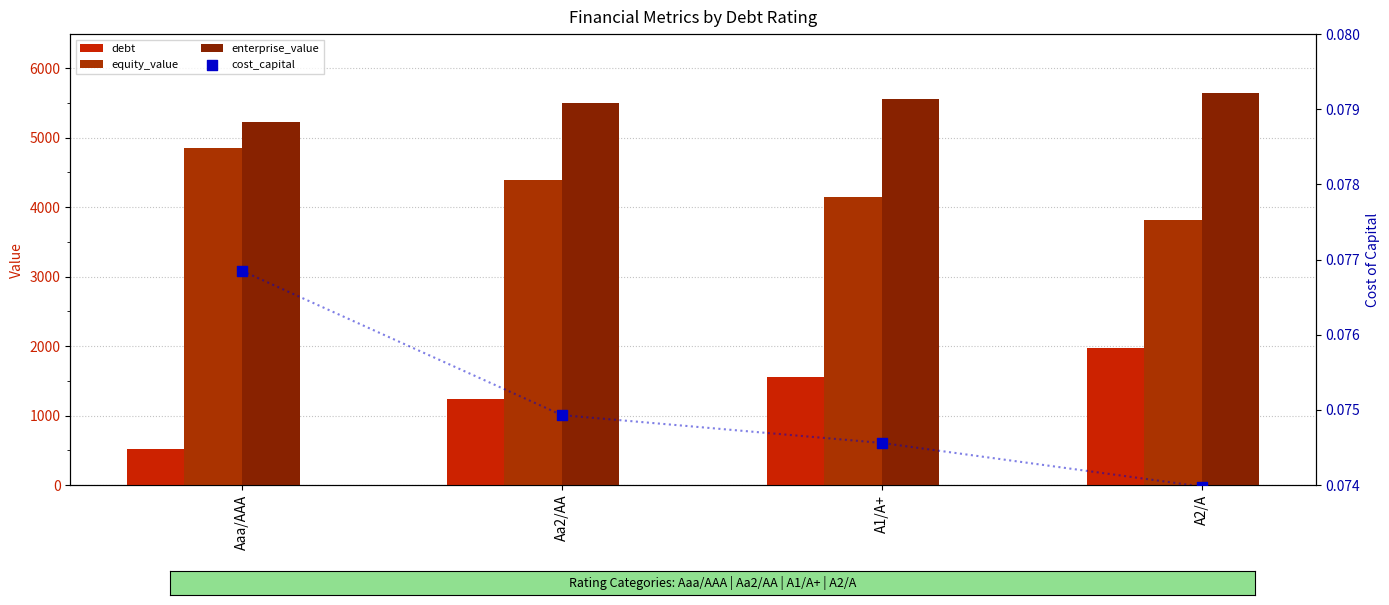

At how many categories does at least one series exceed 4096?

4